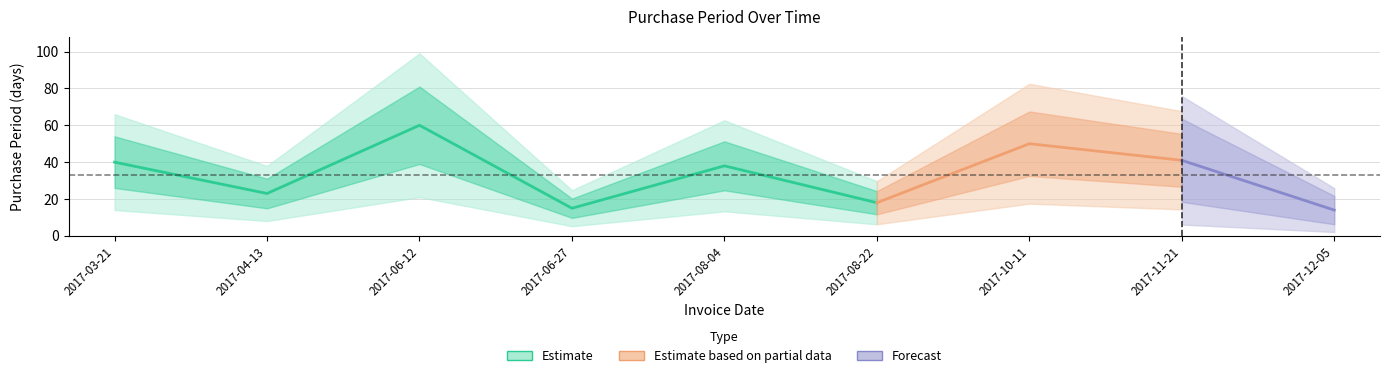

Rank the categories by value from lowest to highest.

2017-12-05, 2017-06-27, 2017-08-22, 2017-04-13, 2017-08-04, 2017-03-21, 2017-11-21, 2017-10-11, 2017-06-12